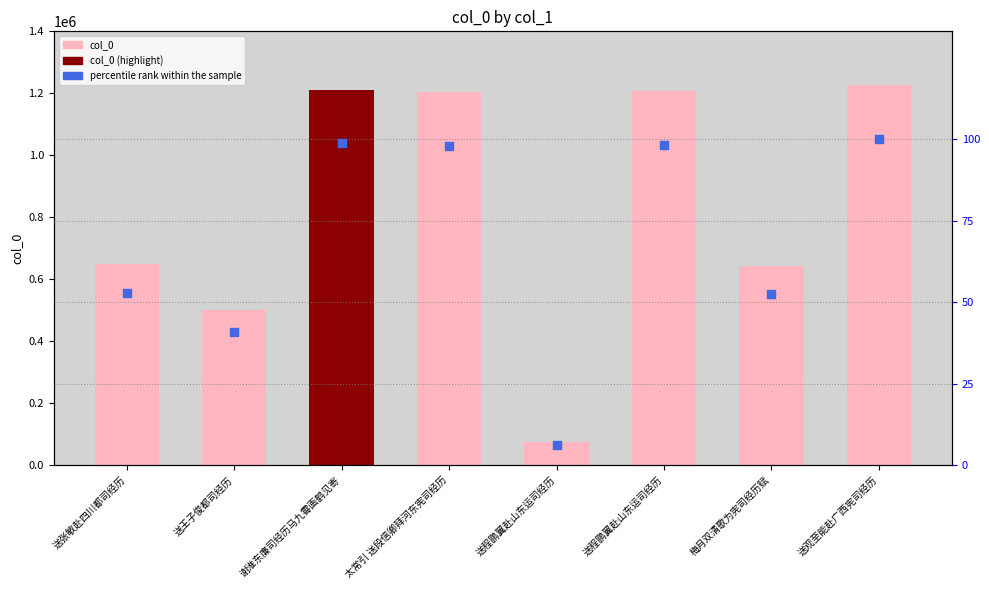

Which series contains the lowest Y value?

percentile rank within the sample